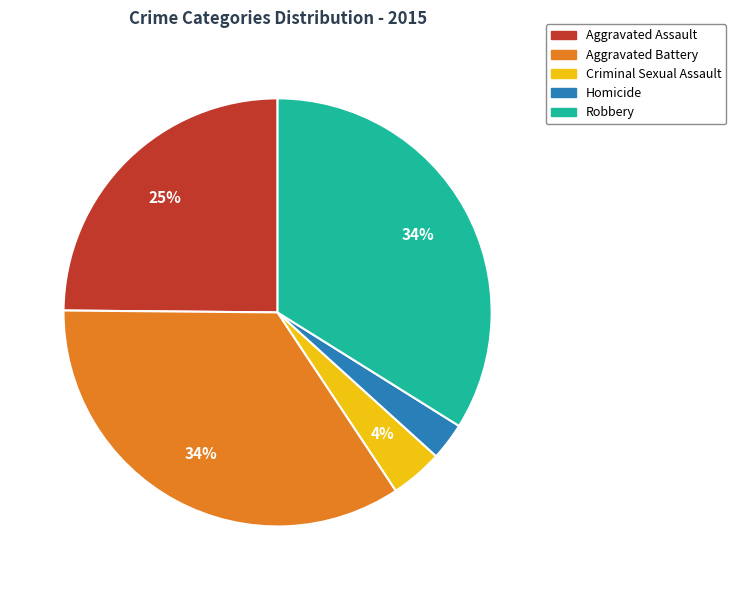

Which category has the smallest portion of the pie?

Homicide